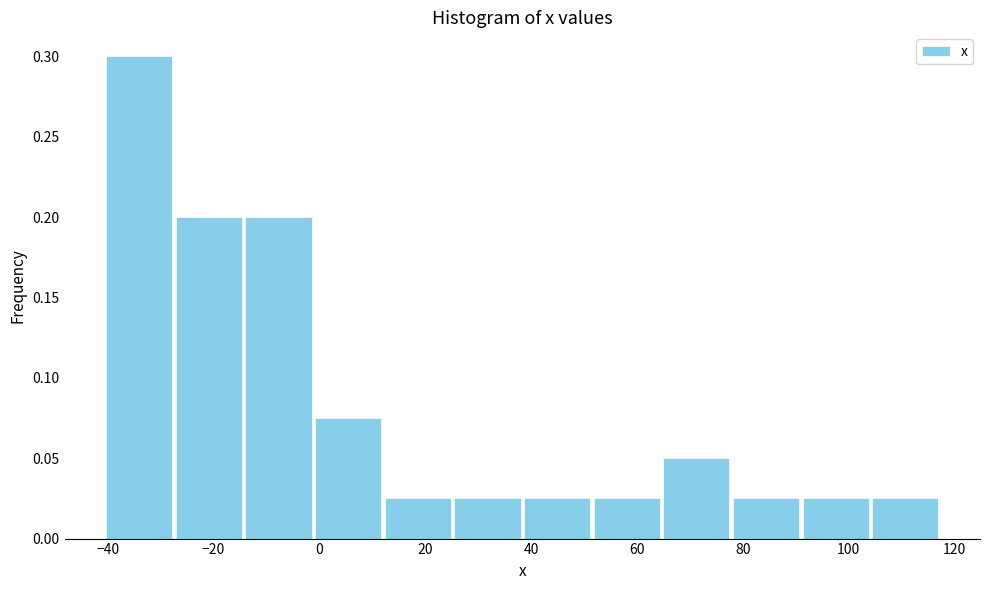

Reading left to right, list every bar in this chart as the range it spans on the x-axis followed by its height. Neither the bar edges nor the heights are printed on the chart, so give them approximately, as read against the axes.

-40 to -28: 0.300
-28 to -14: 0.200
-14 to -2: 0.200
-2 to 12: 0.075
12 to 26: 0.025
26 to 38: 0.025
38 to 52: 0.025
52 to 64: 0.025
64 to 78: 0.050
78 to 90: 0.025
90 to 104: 0.025
104 to 118: 0.025